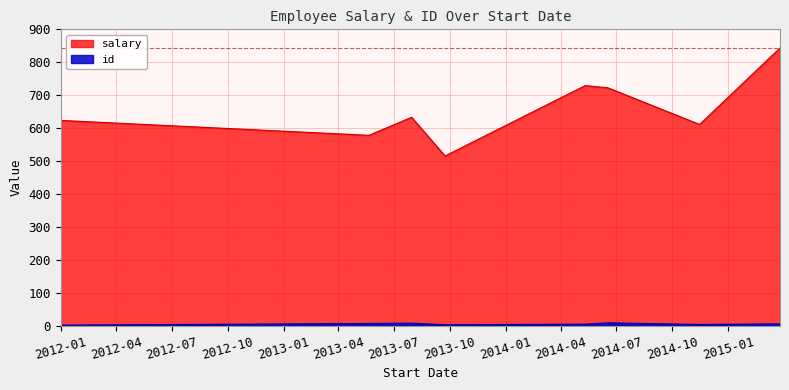

True or false: salary and id intersect in this chart.

False